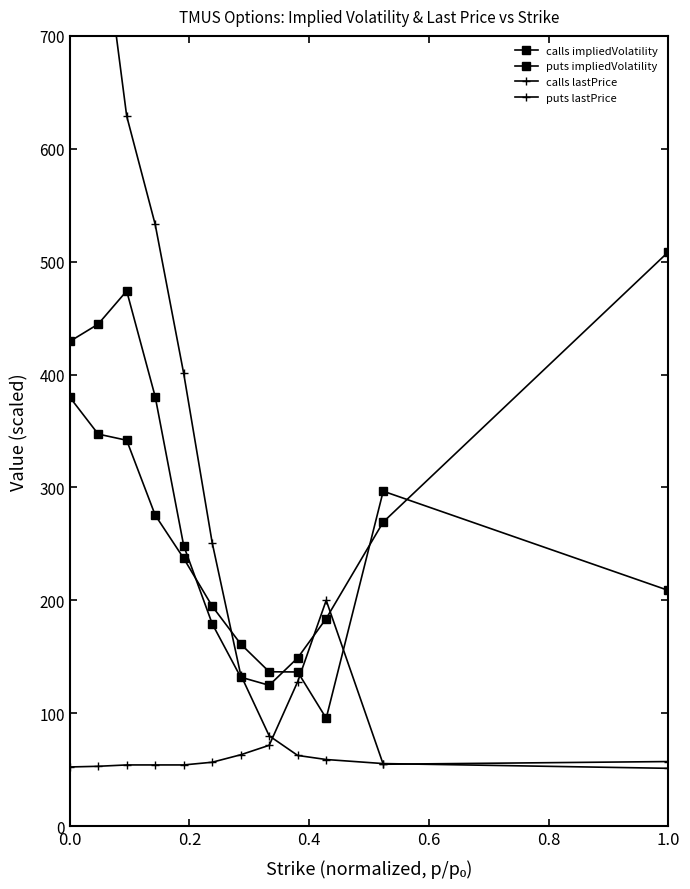

True or false: puts impliedVolatility has a value of 480.5 at 0.6.

False